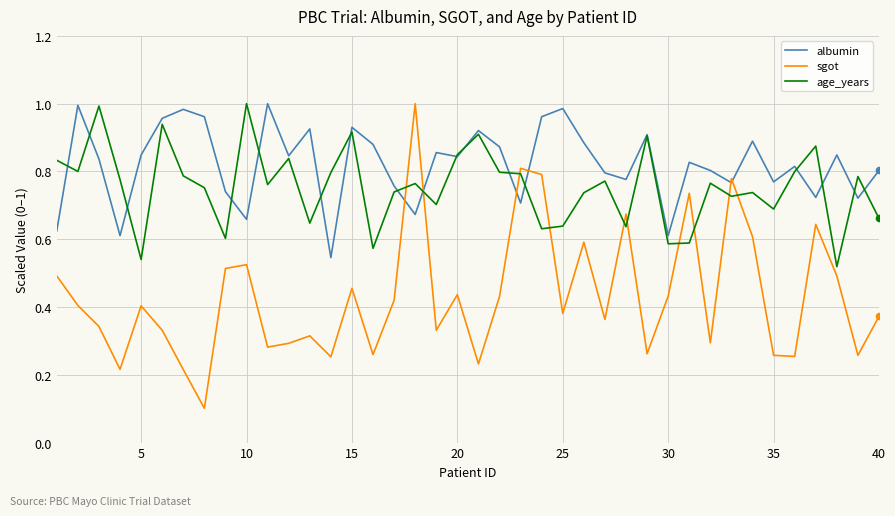

At how many categories does at least one series exceed 0?

40